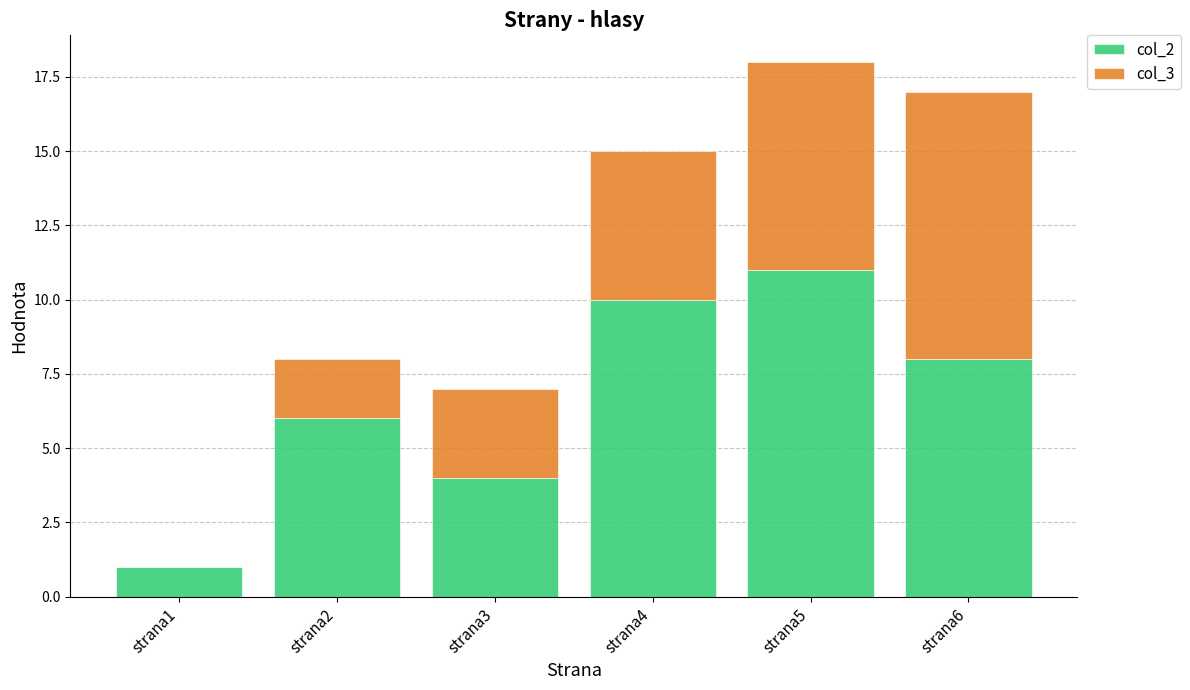

At which label does col_2 reach its peak?

strana5